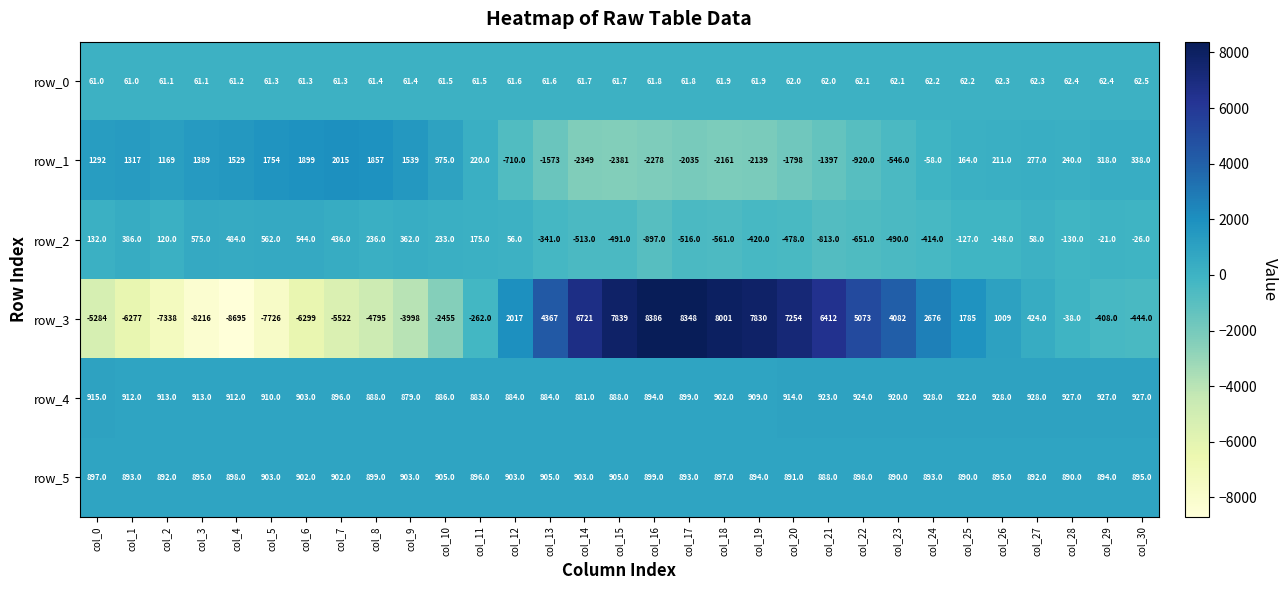

Which series has the widest spread of values?

row_3